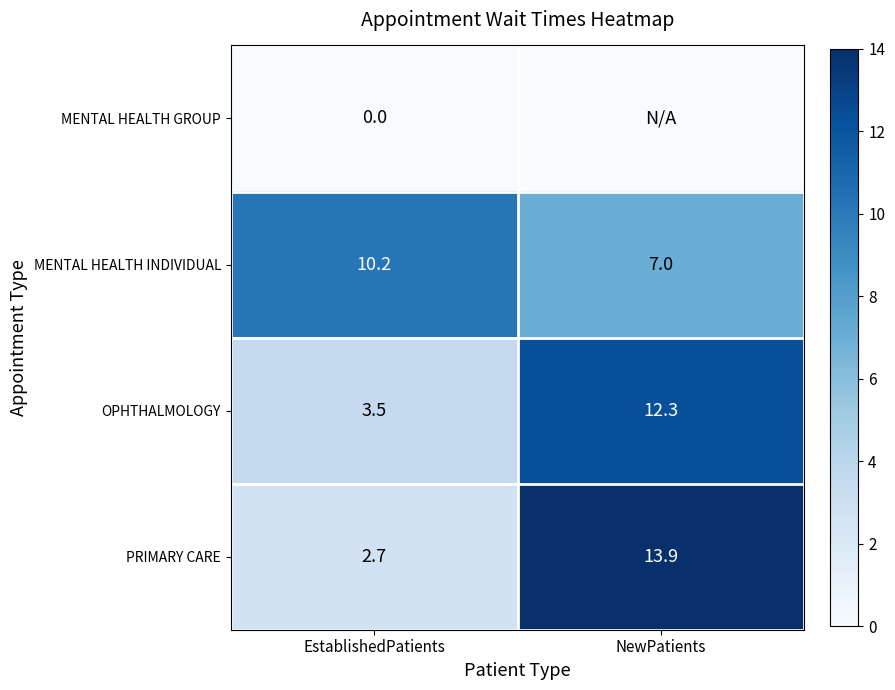

The MENTAL HEALTH INDIVIDUAL series shows 10.2 at EstablishedPatients. True or false?

True